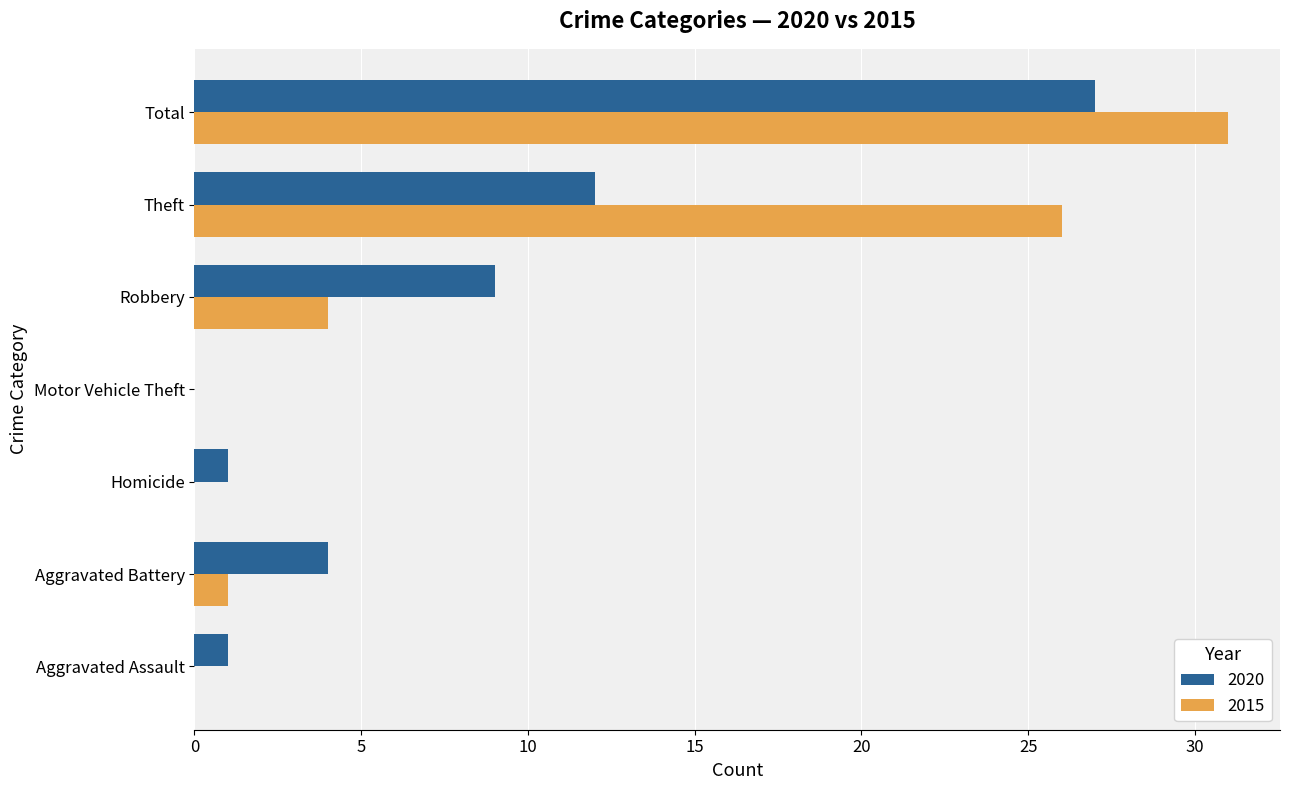

True or false: 2020 has a value of 1 at Homicide.

True